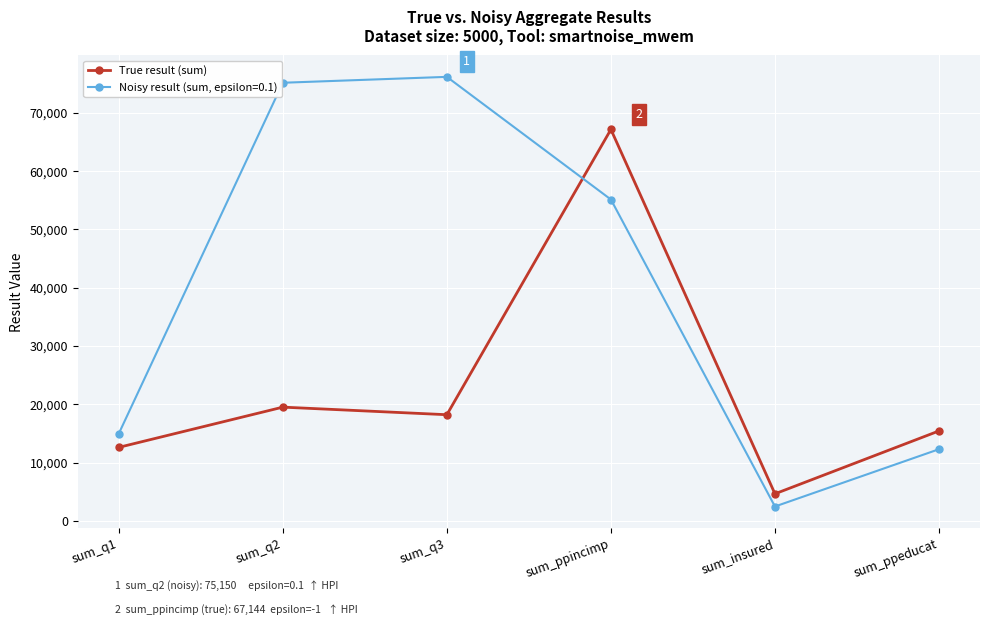

Reading left to right, what are all the values shown in this chart?

True result (sum): 12609	19509	18209	67144	4640	15428
Noisy result (sum, epsilon=0.1): 14966	75150	76161	55124	2465	12291